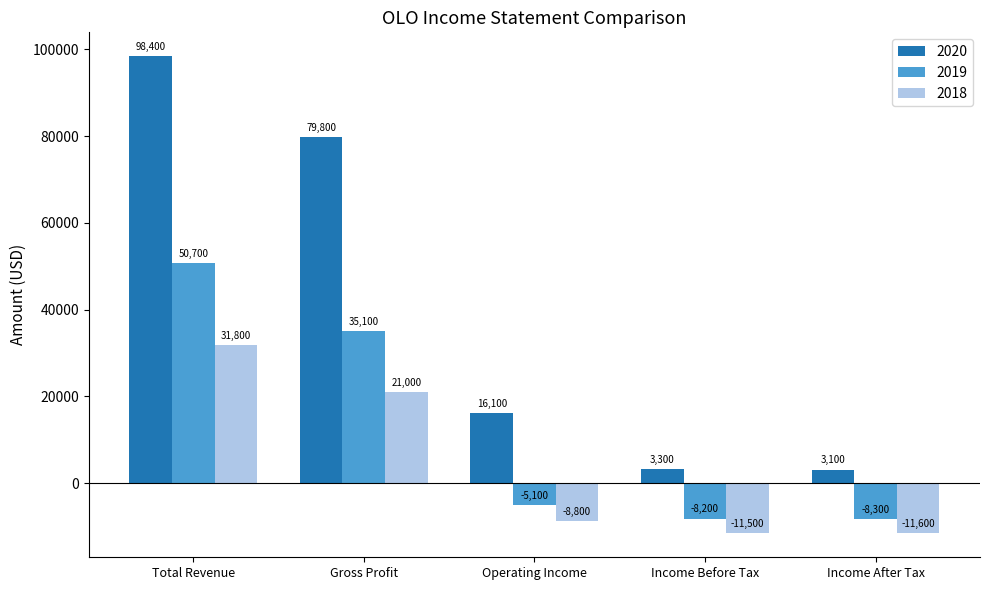

Reading left to right, transcribe all the data shown in this chart.

2020: Total Revenue=98400	Gross Profit=79800	Operating Income=16100	Income Before Tax=3300	Income After Tax=3100
2019: Total Revenue=50700	Gross Profit=35100	Operating Income=-5100	Income Before Tax=-8200	Income After Tax=-8300
2018: Total Revenue=31800	Gross Profit=21000	Operating Income=-8800	Income Before Tax=-11500	Income After Tax=-11600